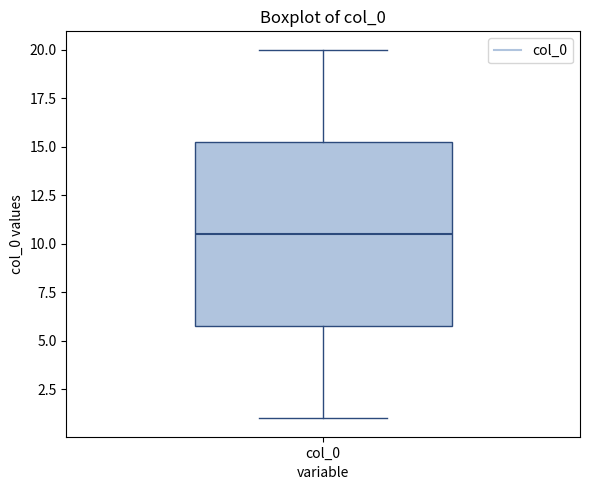

Where is the lower edge of the box for col_0 on the y-axis? The values are not printed on the chart, so give them approximately, as read against the axis.

6.0